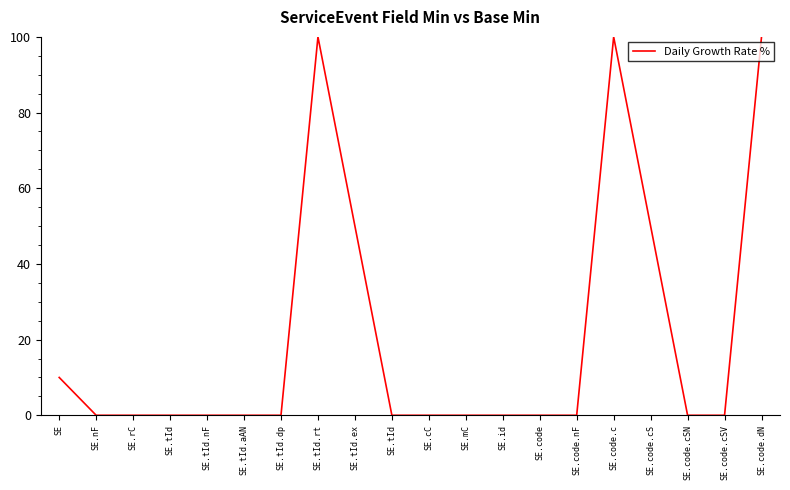

Reading left to right, extract all data points from this chart.

SE=10	SE.nF=0	SE.rC=0	SE.tId=0	SE.tId.nF=0	SE.tId.aAN=0	SE.tId.dp=0	SE.tId.rt=100	SE.tId.ex=50	SE.tId=0	SE.cC=0	SE.mC=0	SE.id=0	SE.code=0	SE.code.nF=0	SE.code.c=100	SE.code.cS=50	SE.code.cSN=0	SE.code.cSV=0	SE.code.dN=100